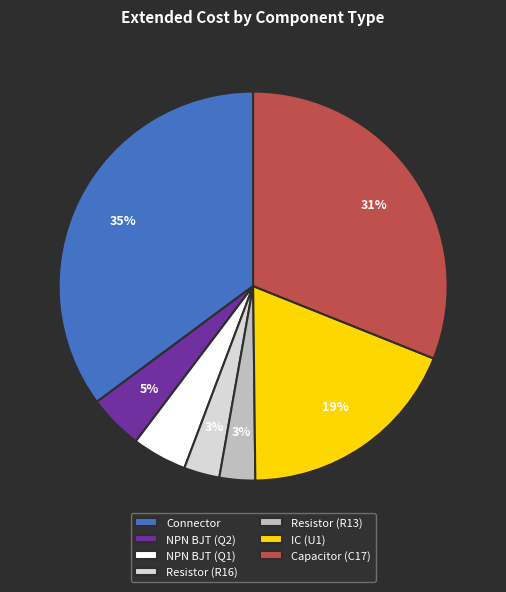

To the nearest percent, what percentage of the pie is Resistor (R13)?

3%